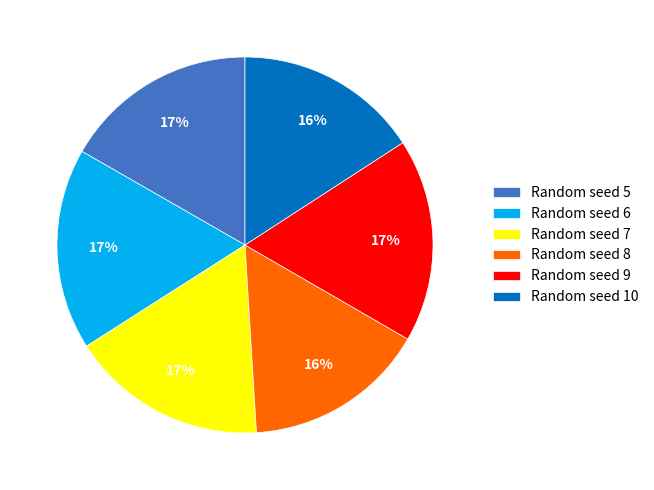

True or false: Random seed 7 accounts for 4% of the total.

False